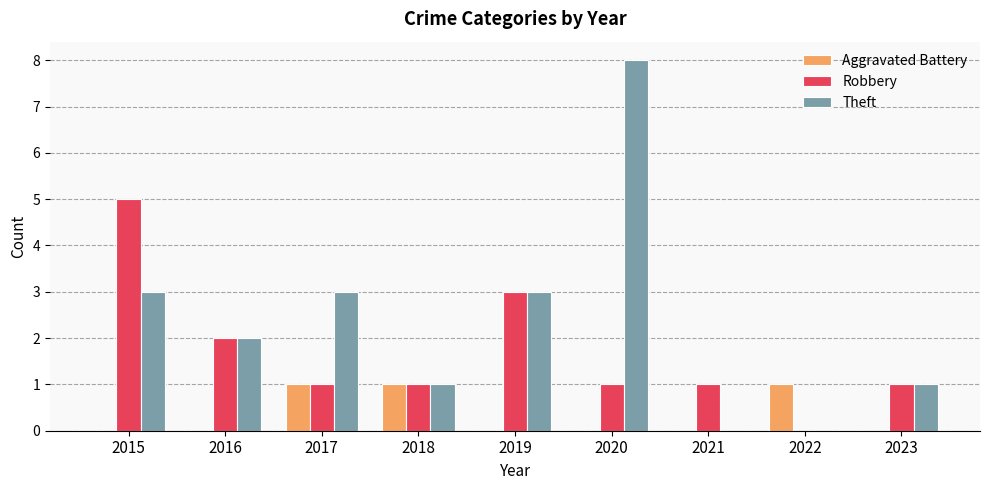

What is the difference between the Theft values at 2015 and 2018?

2